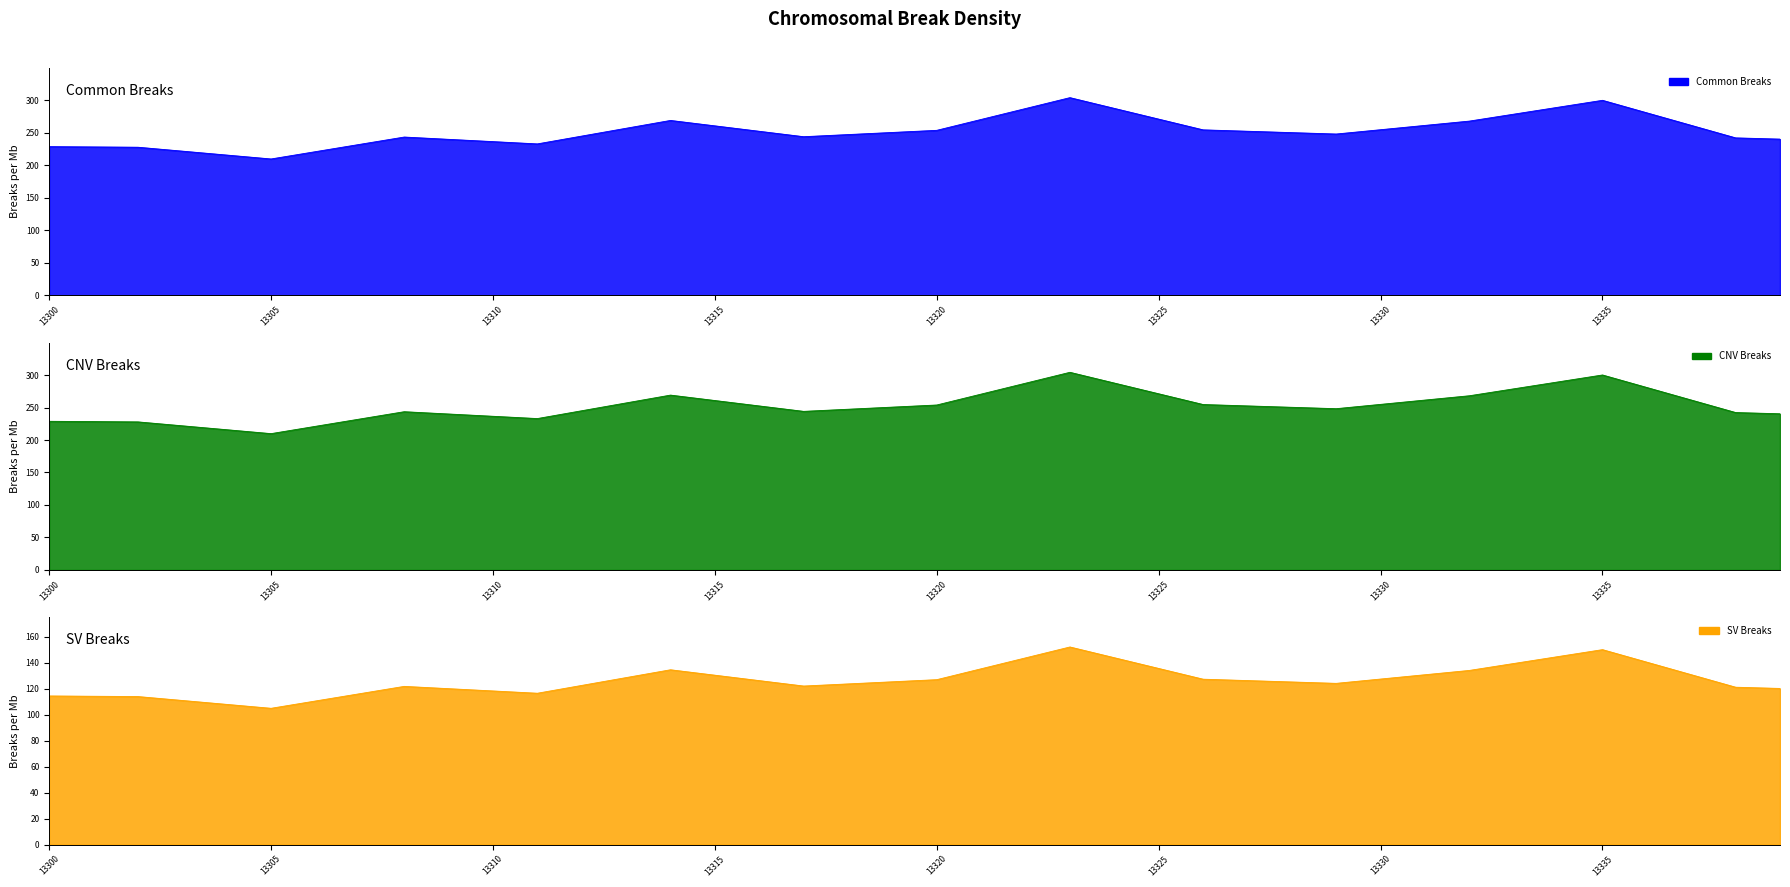

What is the label of the 25th point from the right?

13315